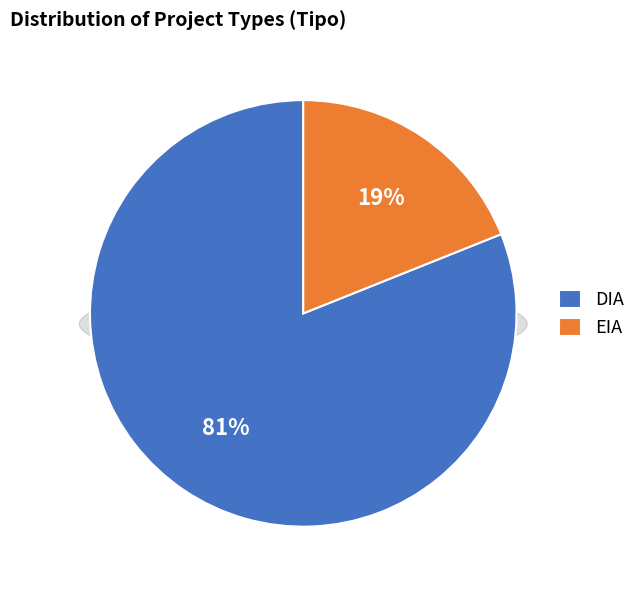

What percentage is the EIA slice, to the nearest percent?

19%